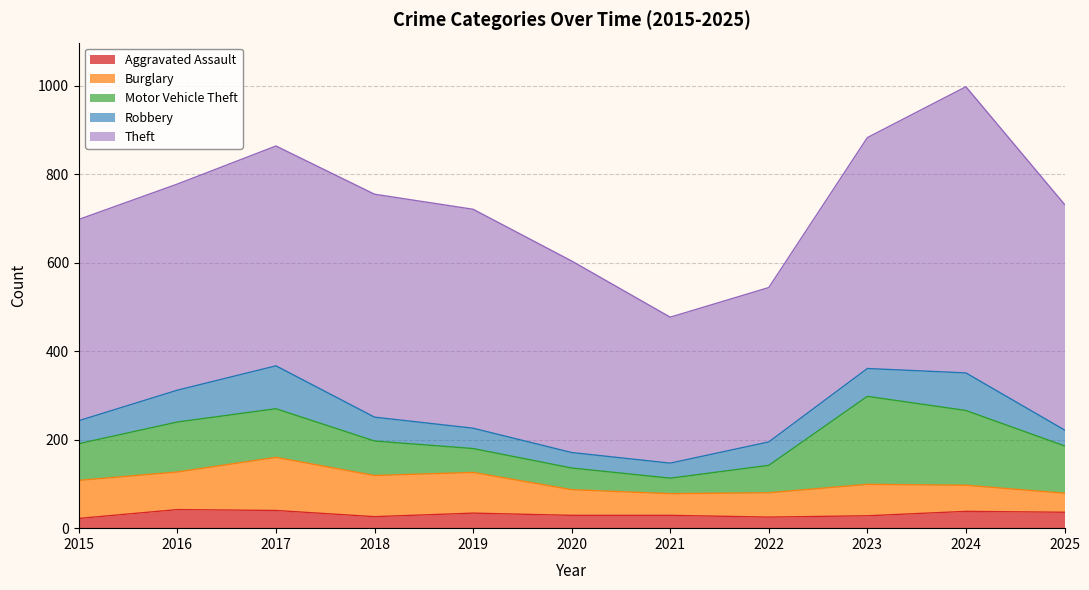

What is the value of the Aggravated Assault point at the 4th from the left?

26